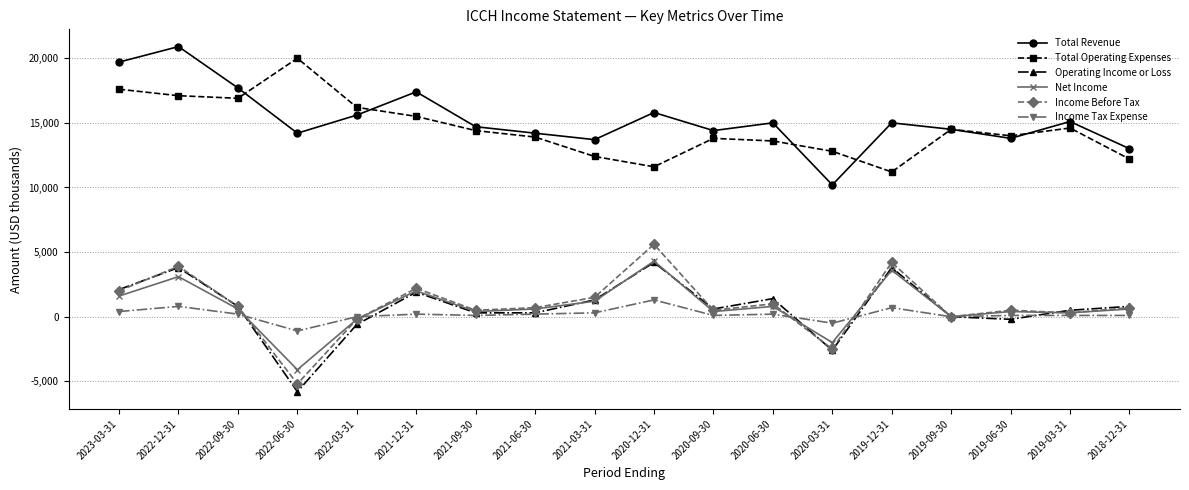

How many series are shown in this chart?

6